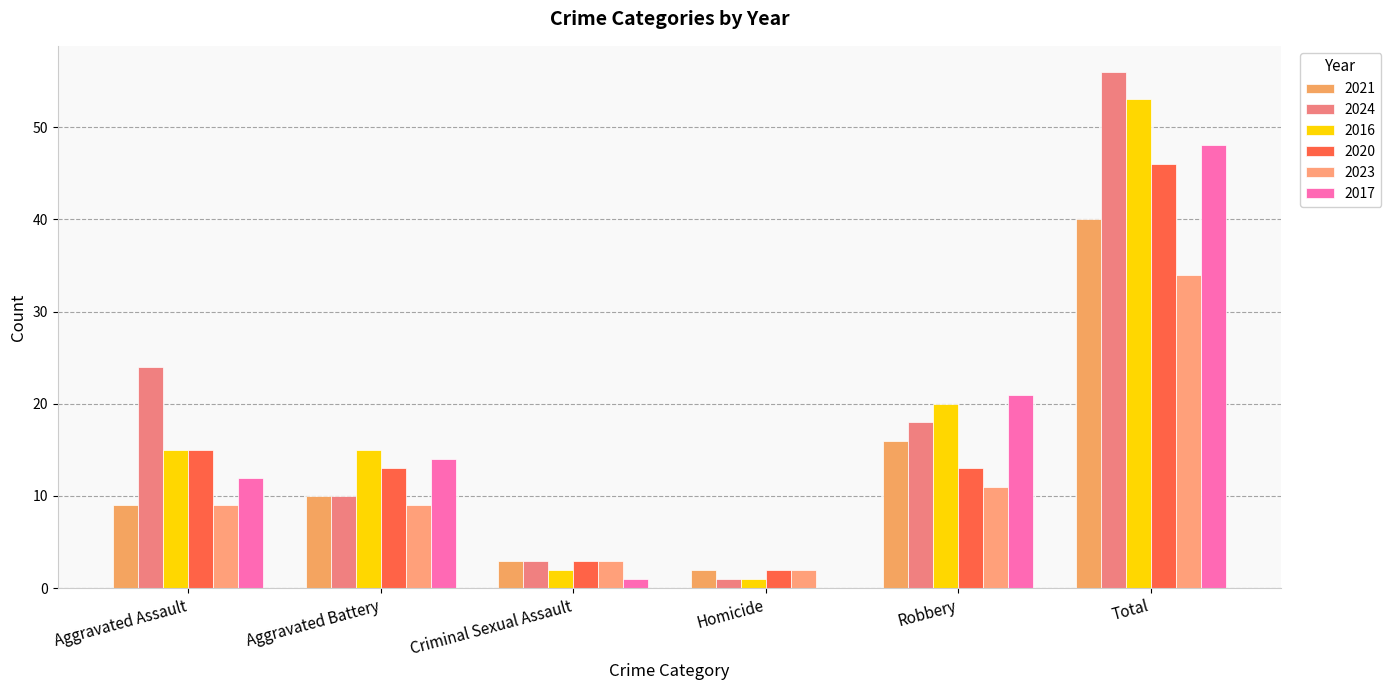

At which label does 2021 reach its minimum?

Homicide